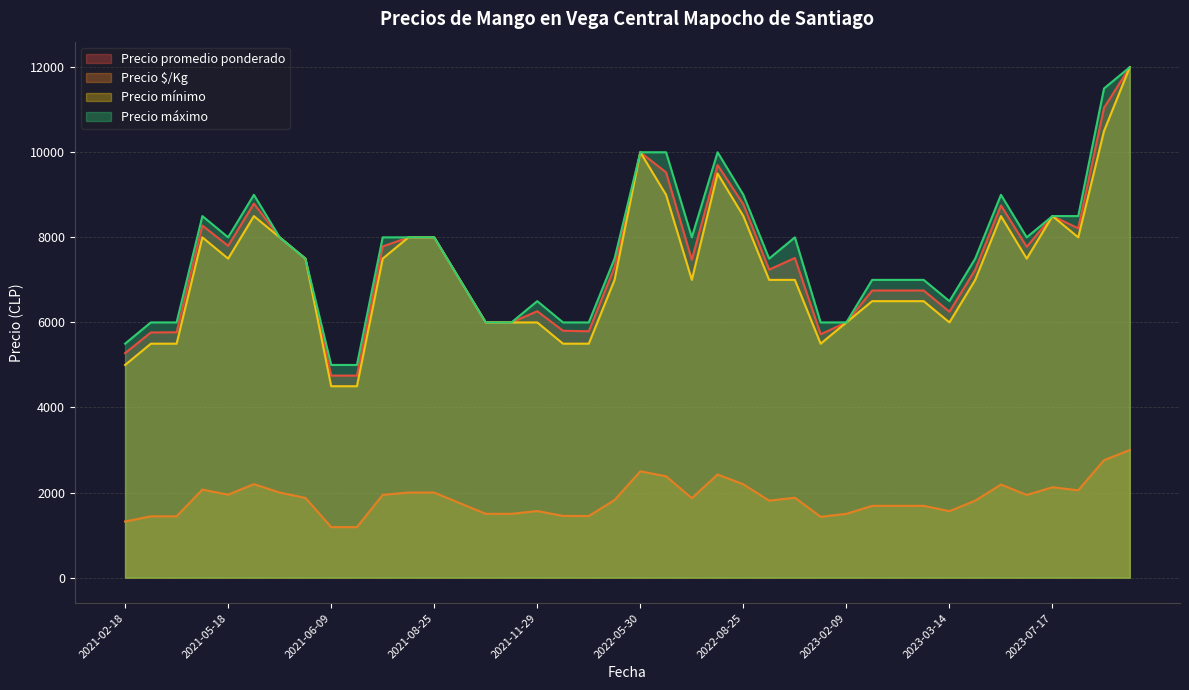

Does the chart display data point markers on the line(s)?

No